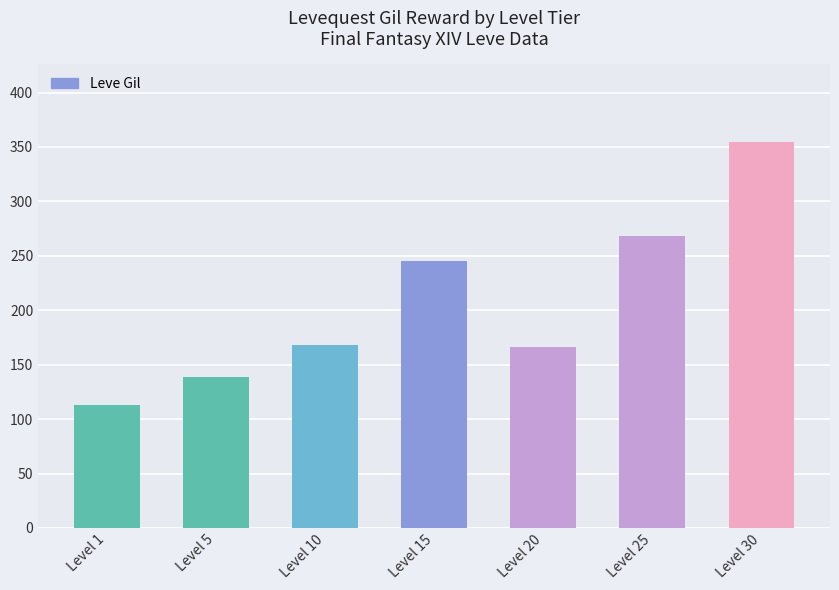

What is the greatest value displayed?

355